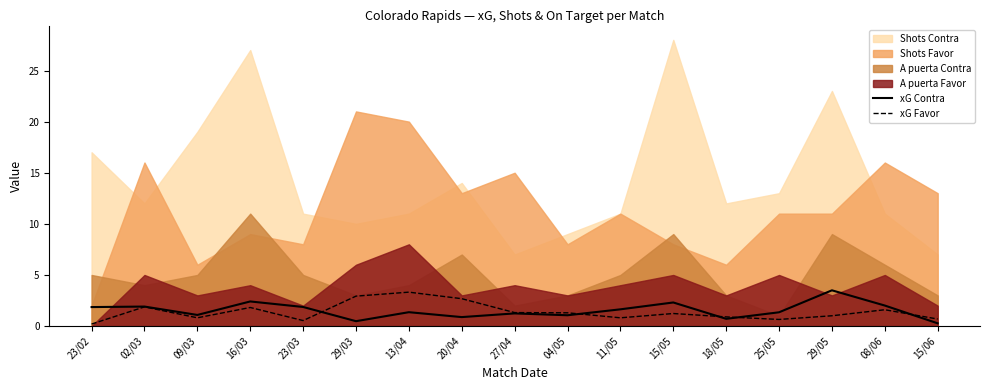

In xG Contra, how many points are lower than both neighbors (excluding endpoints)?

5